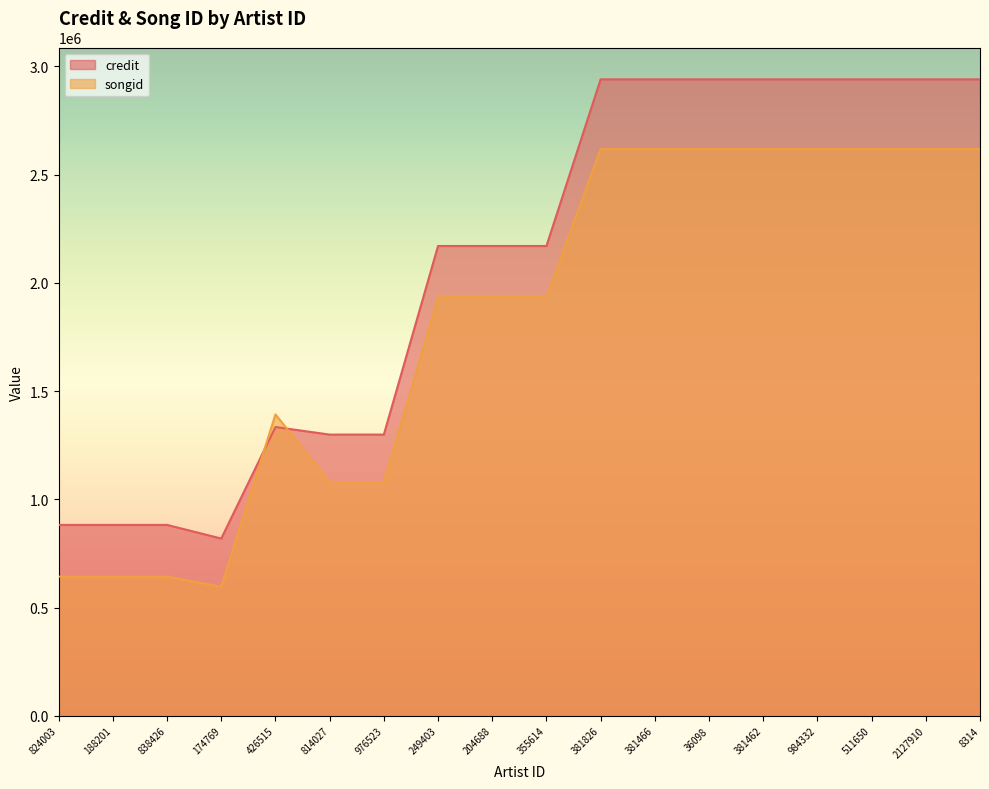

What is the minimum value shown in the chart?

596429